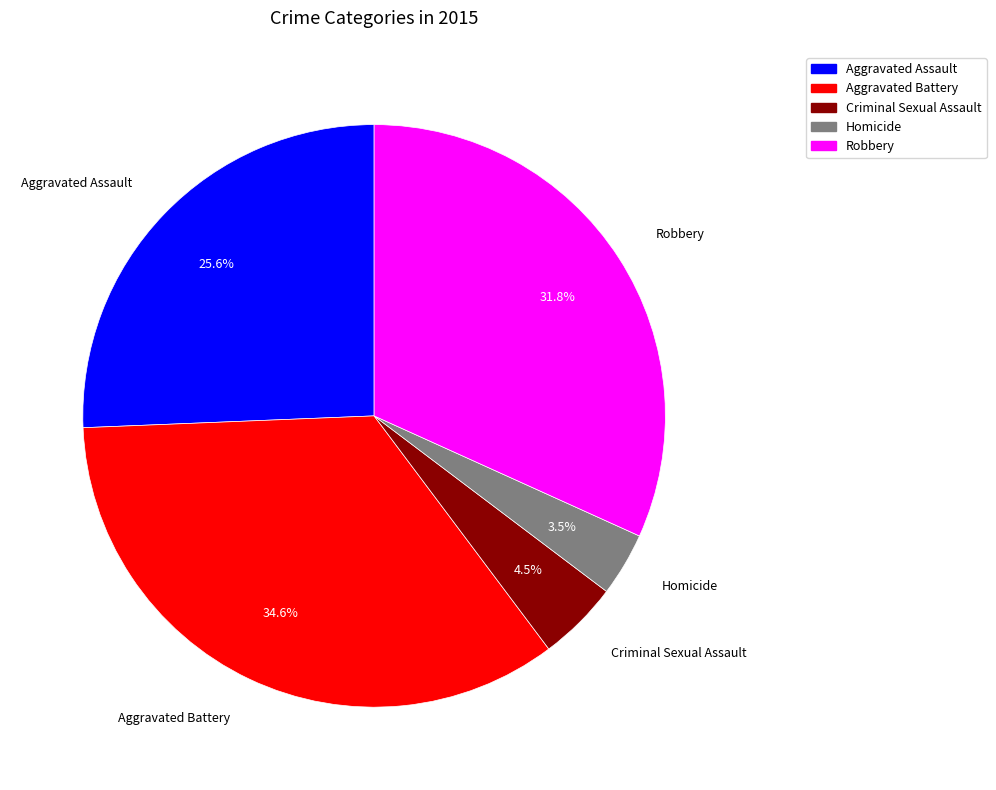

Rank the categories by value from highest to lowest.

Aggravated Battery, Robbery, Aggravated Assault, Criminal Sexual Assault, Homicide